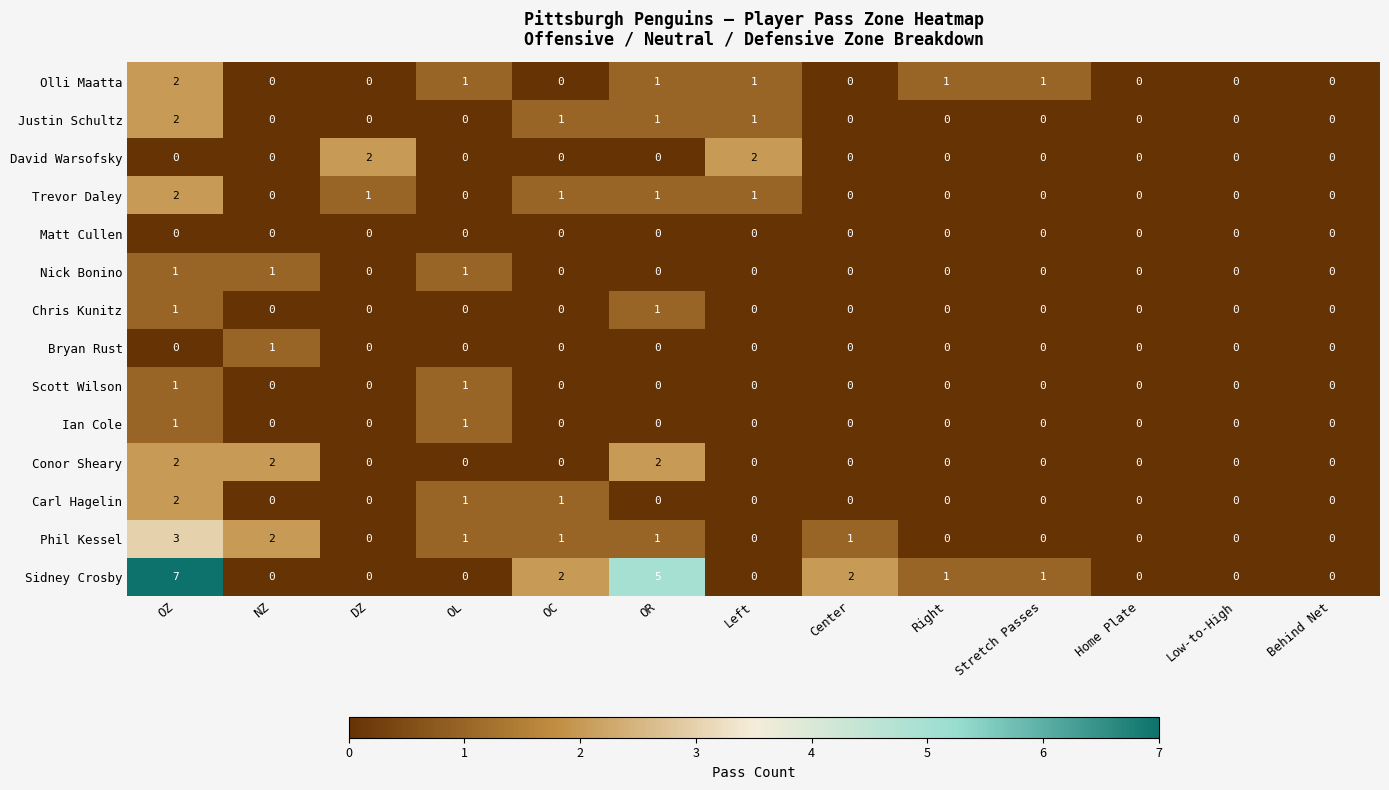

Is it true that Nick Bonino equals 1 at Behind Net?

False